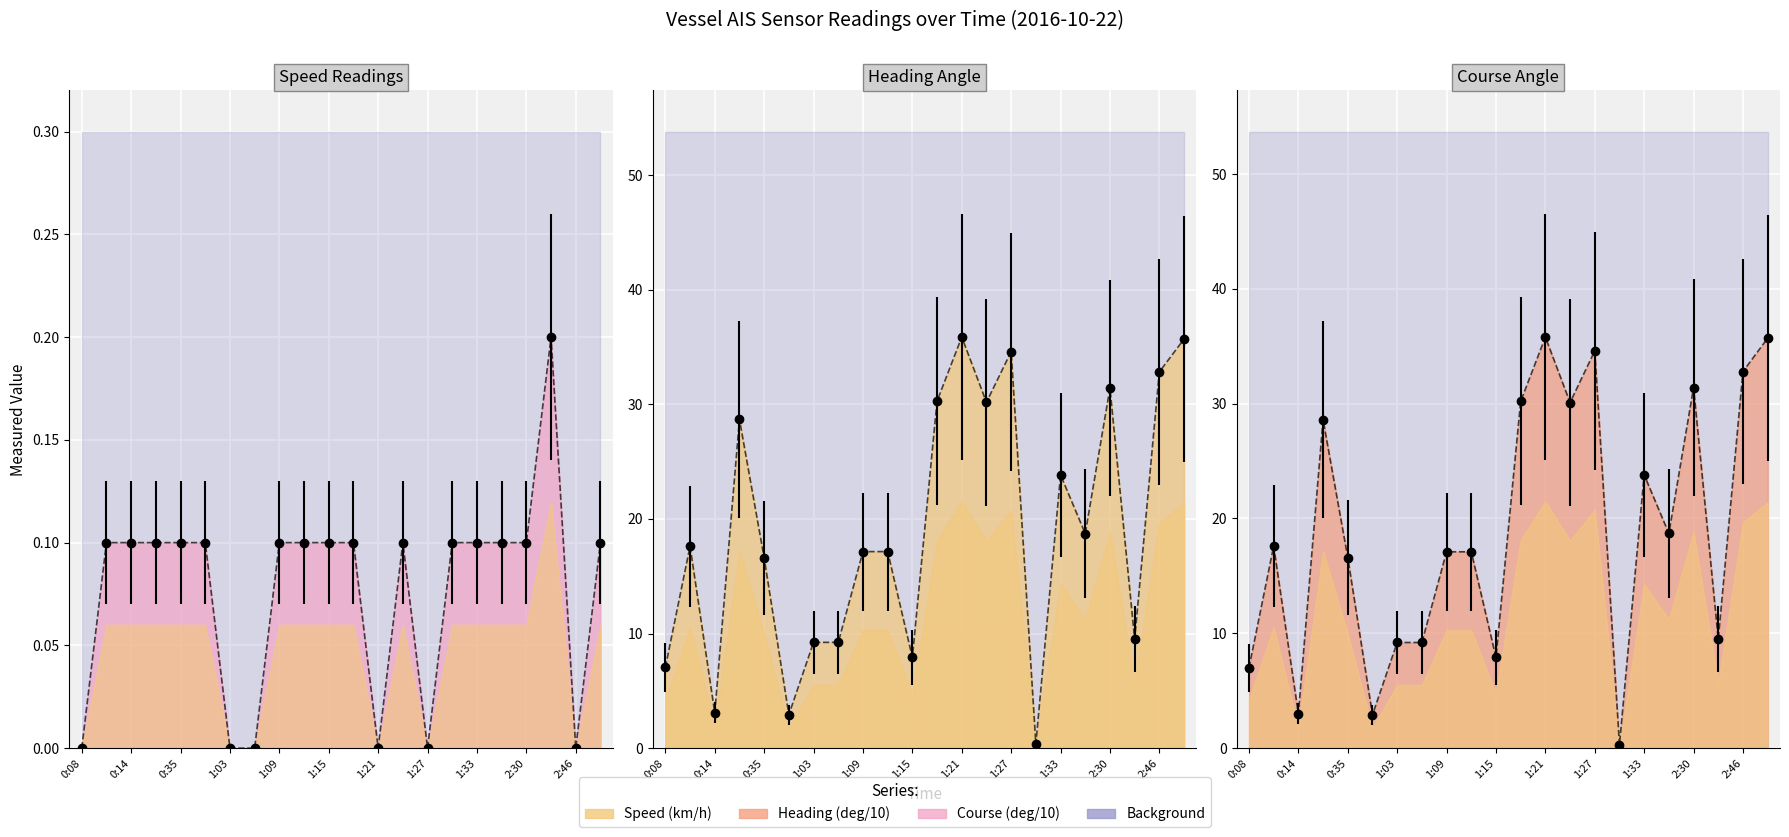

Is the value of Speed (km/h) at 1:27 greater than the value of Heading (deg/10) at 1:33?

No